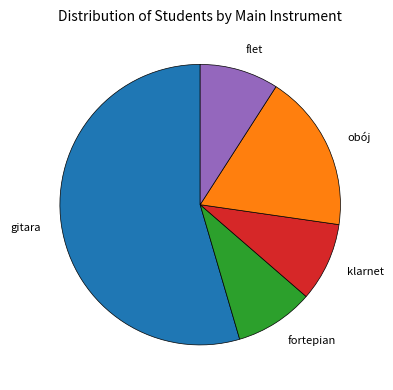

Which slice is the largest?

gitara